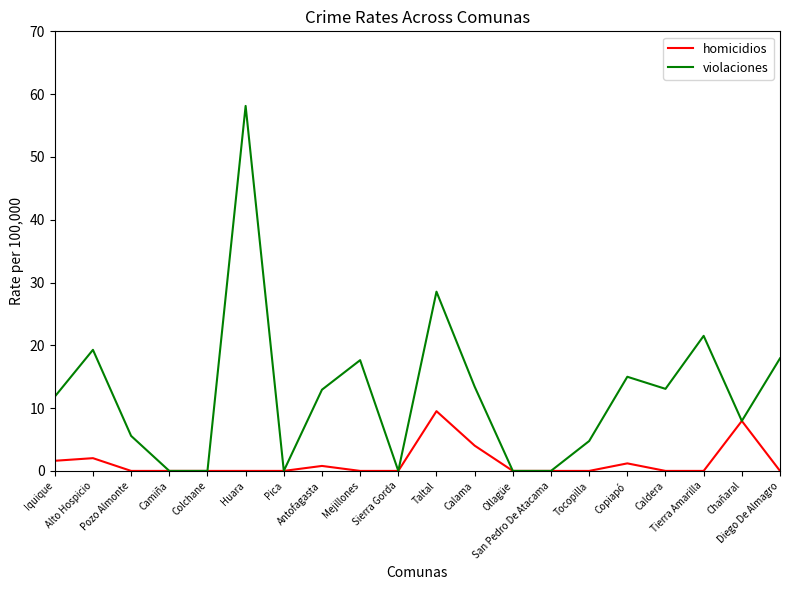

List the series in order of their overall mean, highest first.

violaciones, homicidios